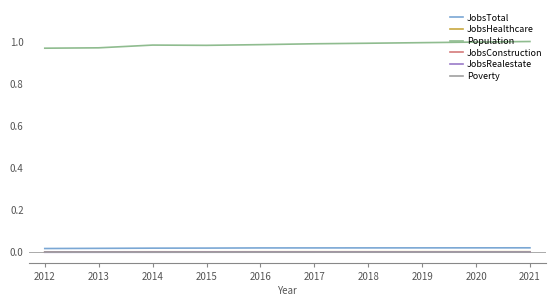

Does the chart have visible grid lines?

No